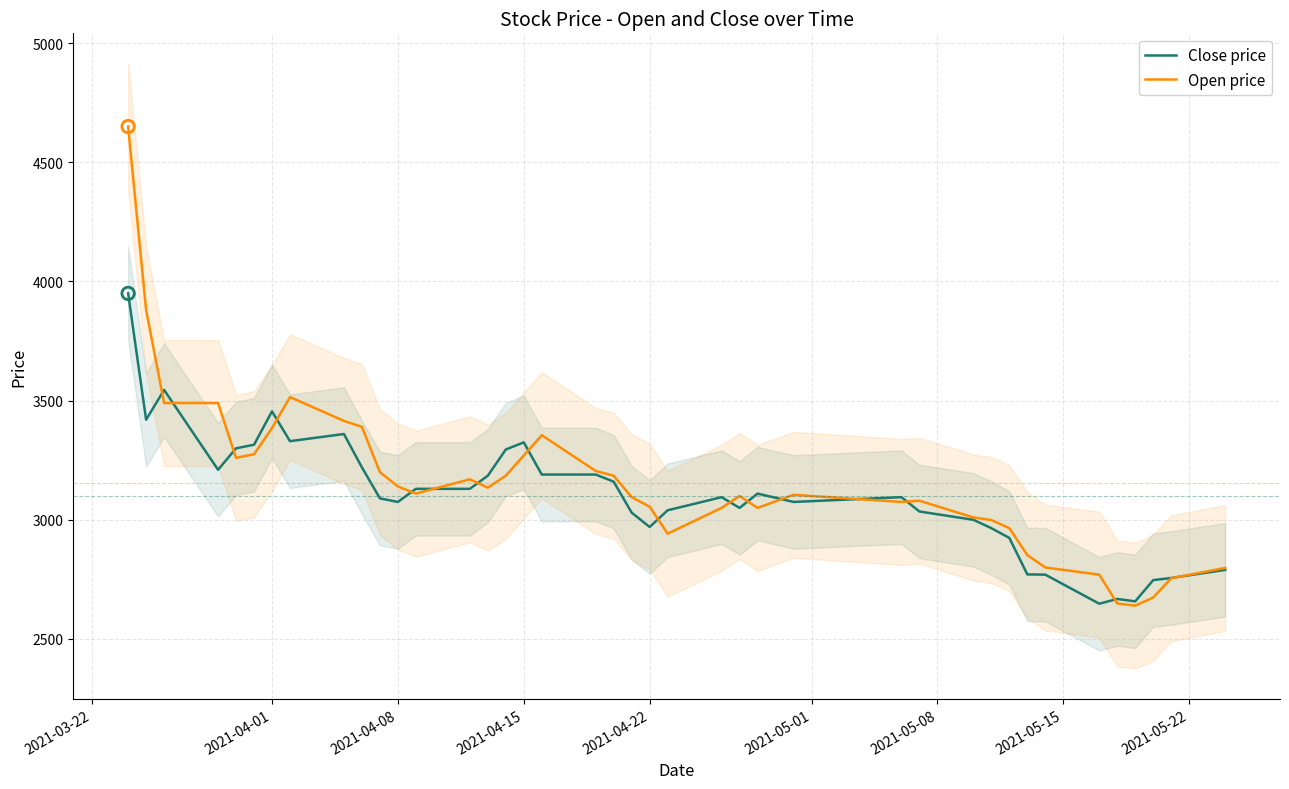

At which category is the sum across all series the highest?

2021-03-22